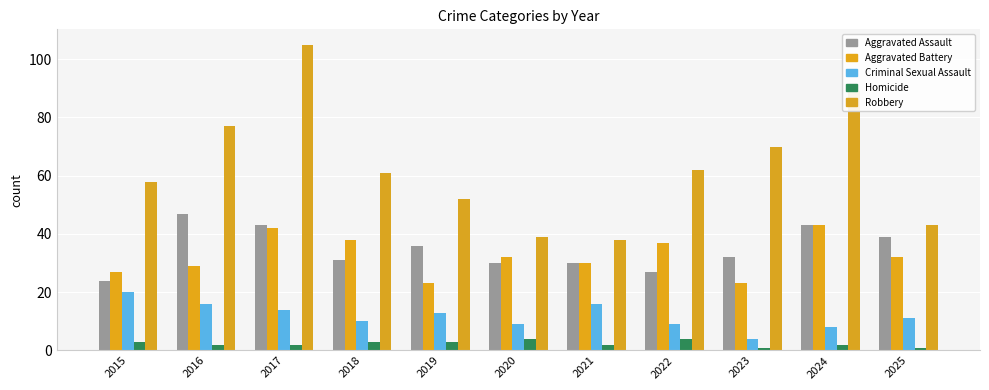

Count the number of categories in the chart.

11